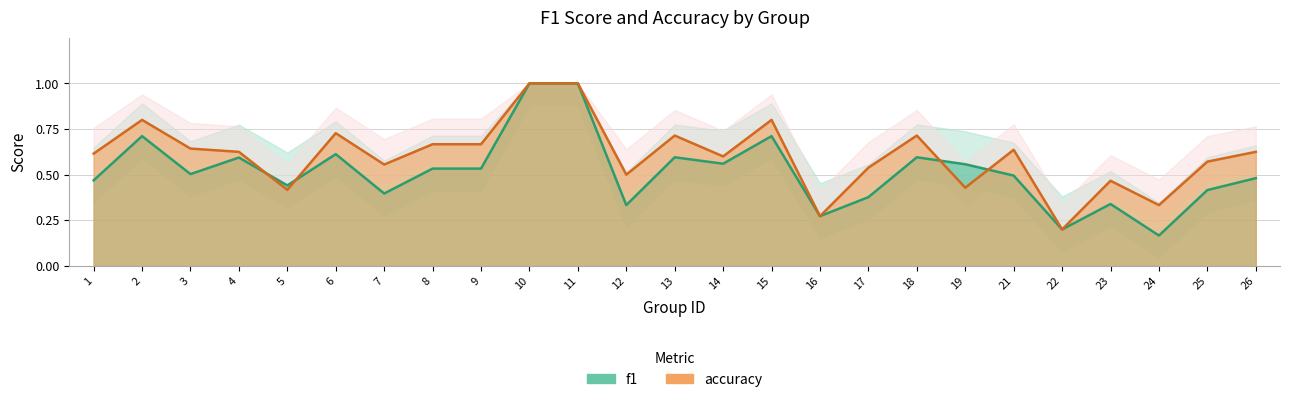

Rank the series by their average value, from highest to lowest.

accuracy, f1